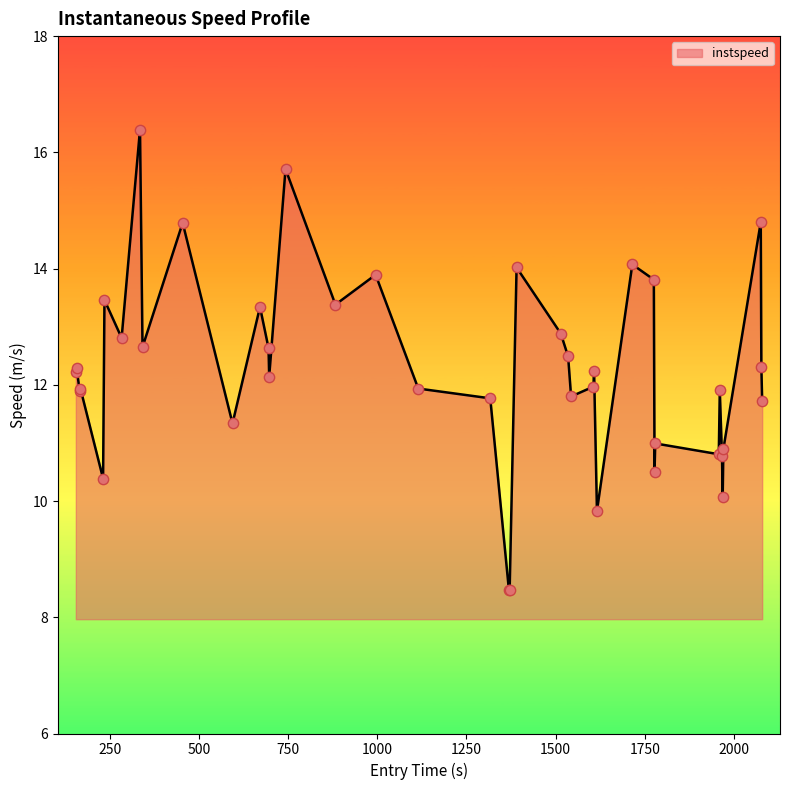

What is the minimum value shown in the chart?

8.5